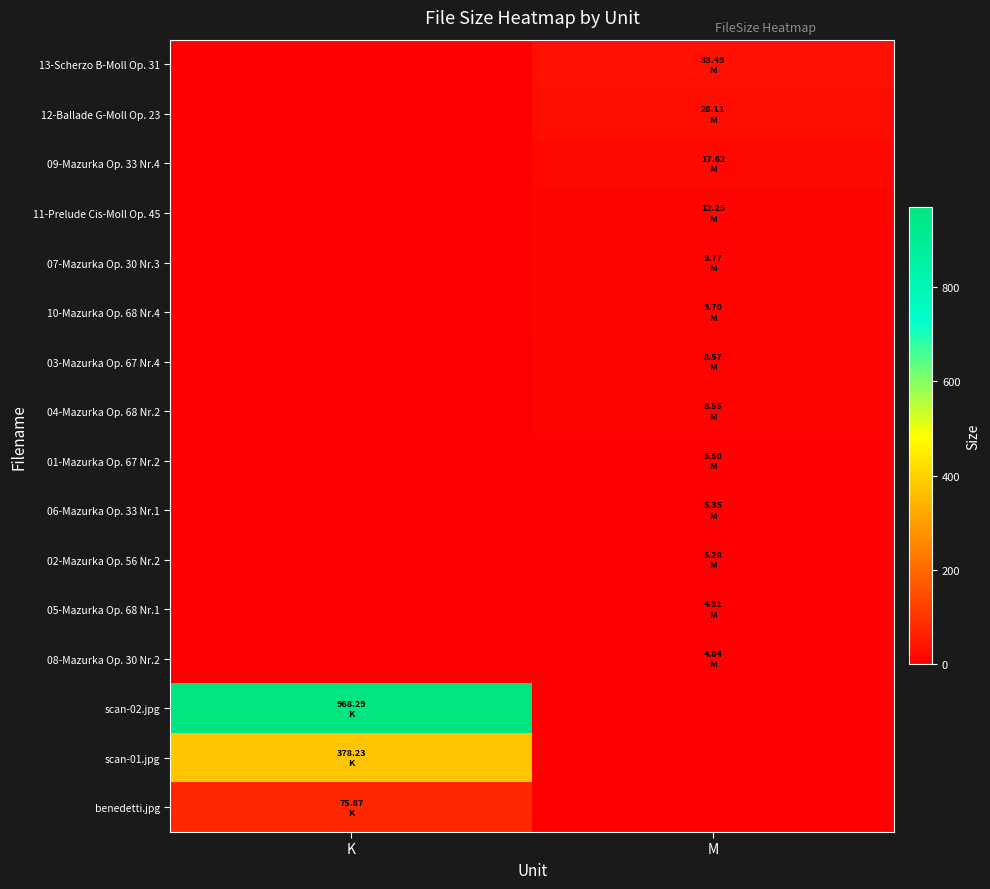

Reading left to right, transcribe all the data shown in this chart.

13-Scherzo B-Moll Op. 31: K=0.0	M=33.5
12-Ballade G-Moll Op. 23: K=0.0	M=28.1
09-Mazurka Op. 33 Nr.4: K=0.0	M=17.6
11-Prelude Cis-Moll Op. 45: K=0.0	M=12.2
07-Mazurka Op. 30 Nr.3: K=0.0	M=9.8
10-Mazurka Op. 68 Nr.4: K=0.0	M=9.7
03-Mazurka Op. 67 Nr.4: K=0.0	M=8.6
04-Mazurka Op. 68 Nr.2: K=0.0	M=8.6
01-Mazurka Op. 67 Nr.2: K=0.0	M=5.5
06-Mazurka Op. 33 Nr.1: K=0.0	M=5.3
02-Mazurka Op. 56 Nr.2: K=0.0	M=5.3
05-Mazurka Op. 68 Nr.1: K=0.0	M=4.9
08-Mazurka Op. 30 Nr.2: K=0.0	M=4.8
scan-02.jpg: K=968.3	M=0.0
scan-01.jpg: K=378.2	M=0.0
benedetti.jpg: K=75.9	M=0.0